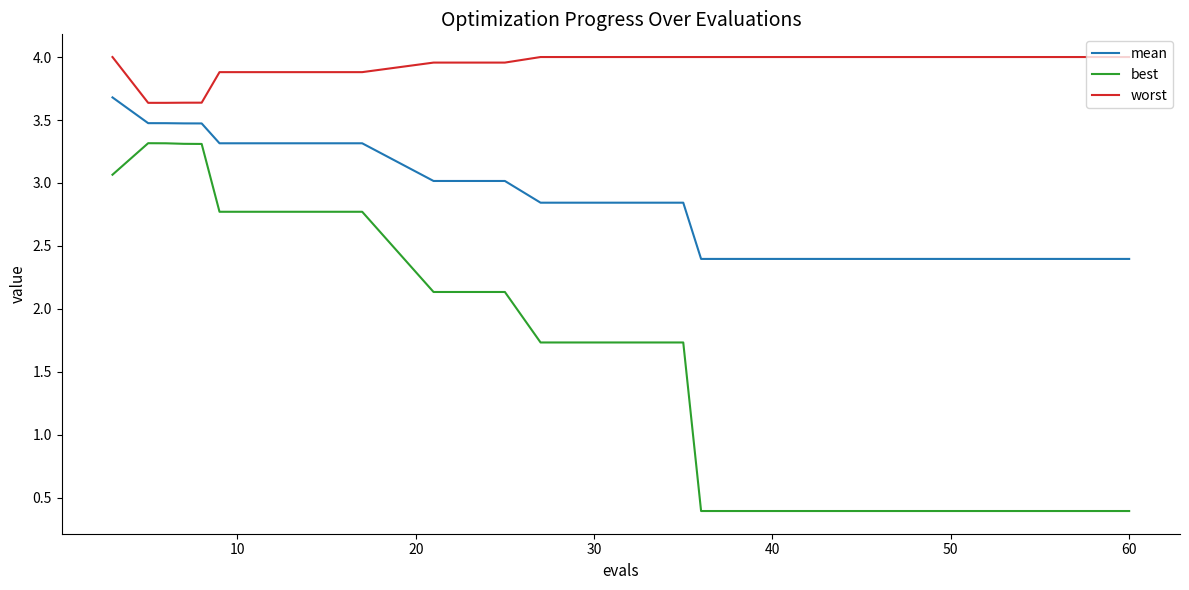

List the series in order of their peak value, highest first.

worst, mean, best